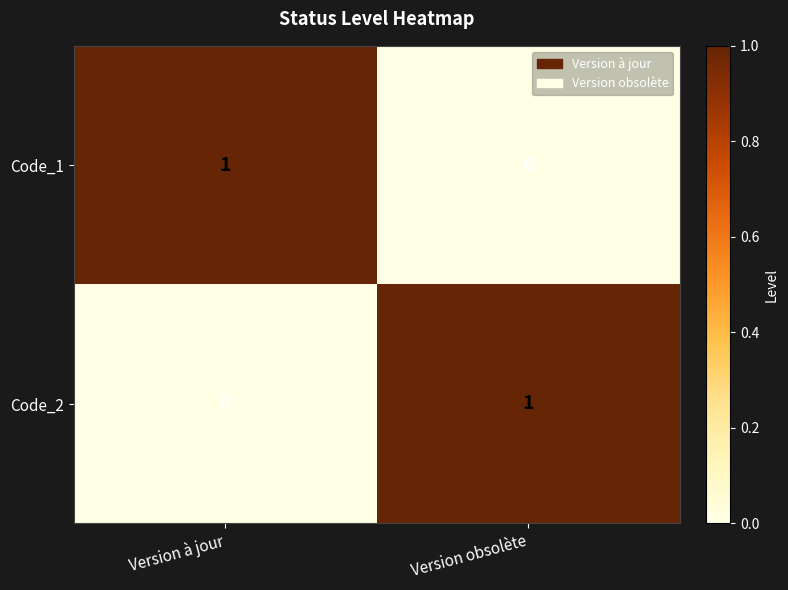

Reading right to left, extract all data points from this chart.

Code_1: 0	1
Code_2: 1	0